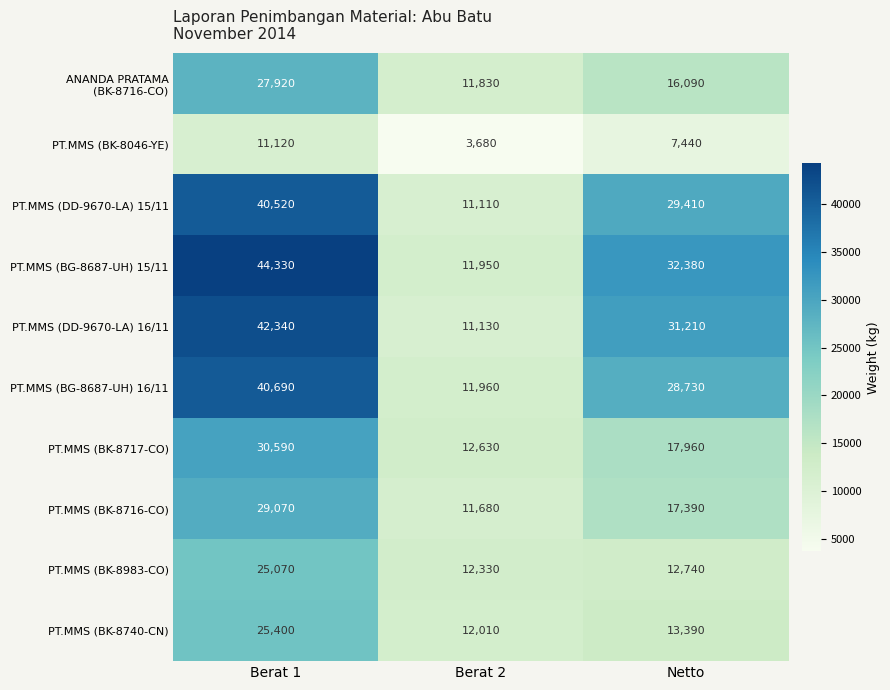

The value of PT.MMS (BK-8740-CN) at Netto is 13390. True or false?

True